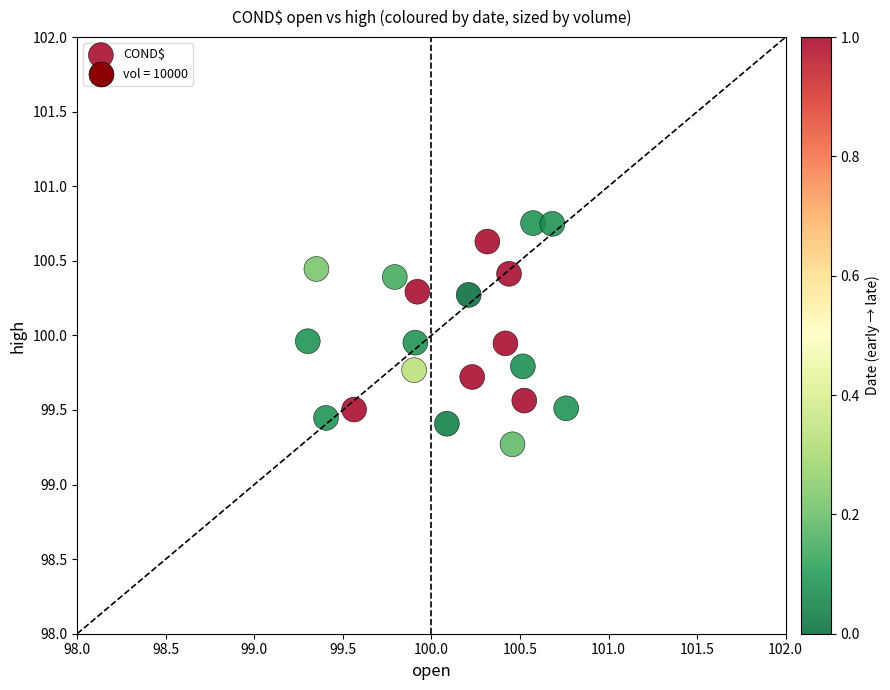

What is the range of X values (max minus min)?

1.5